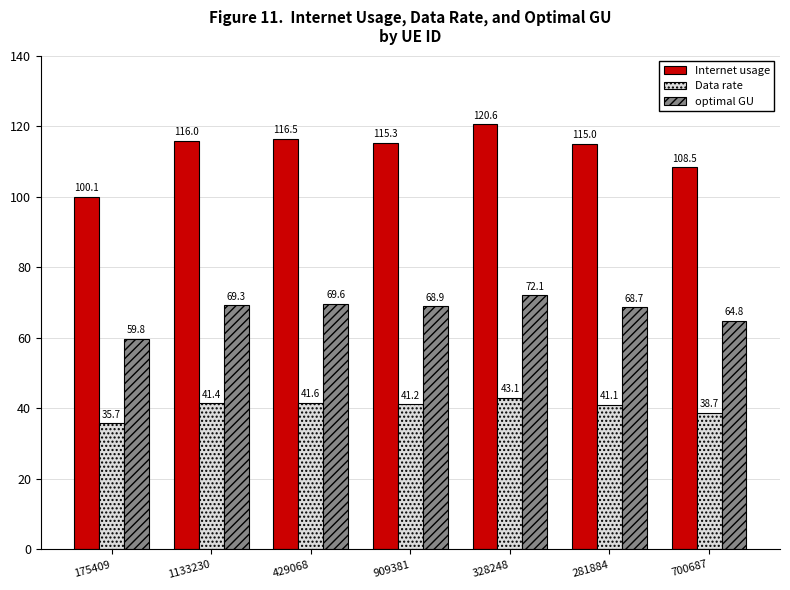

How many bars are there in each group?

3